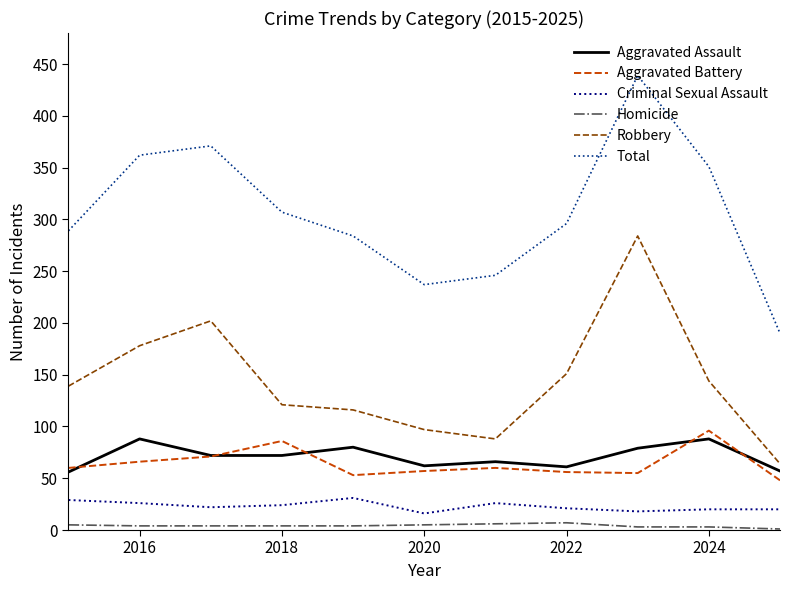

How many interior local peaks does the Total series have?

2